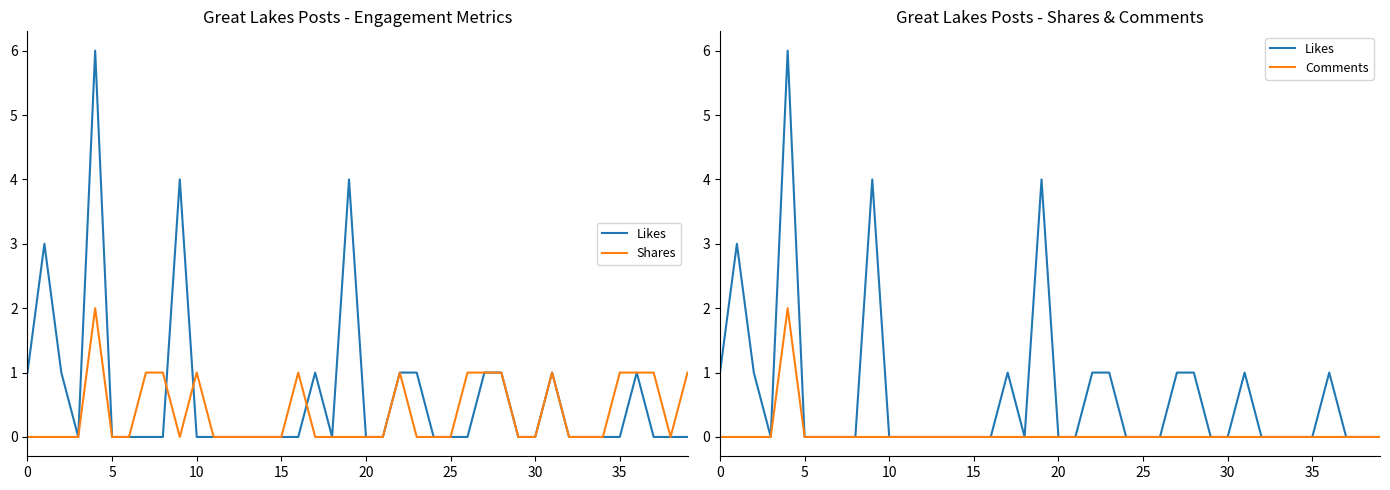

Which series has the widest spread of values?

Likes